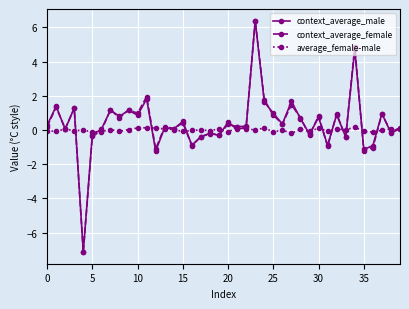

What is the value of the average_female-male point at the 28th from the left?

-0.2